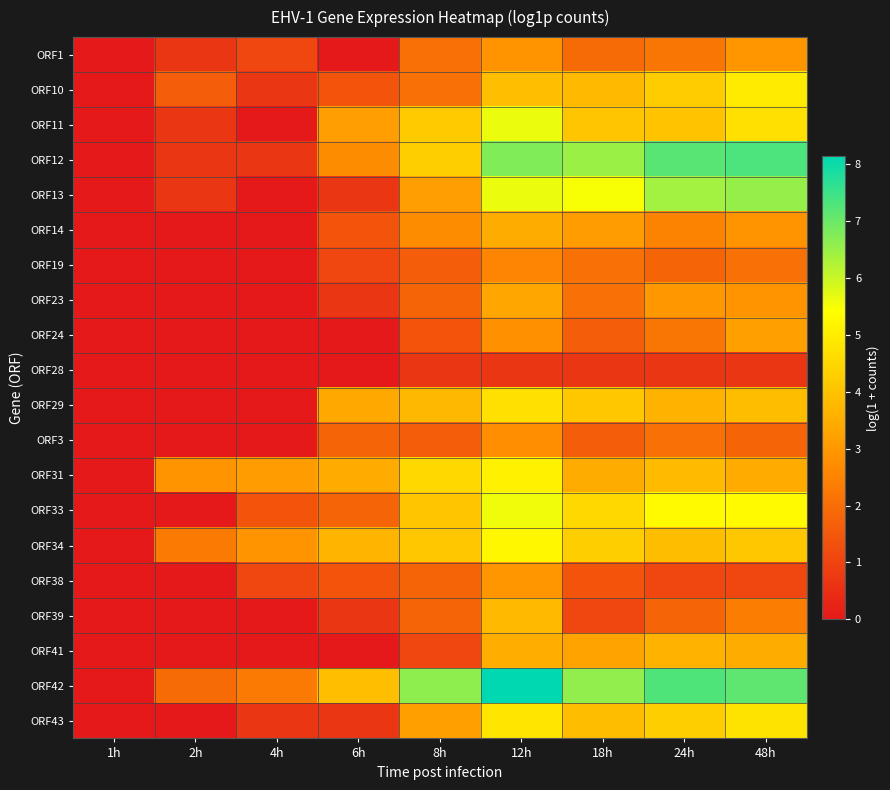

How many data points does each series have?

9